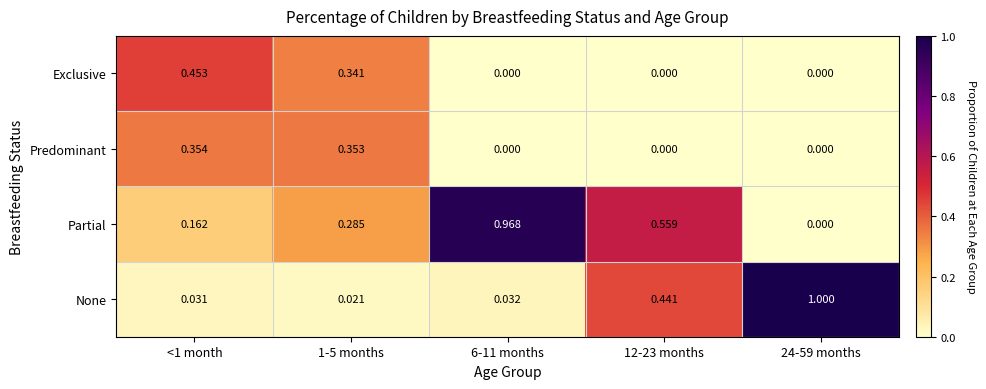

List the series in order of their peak value, highest first.

None, Partial, Exclusive, Predominant